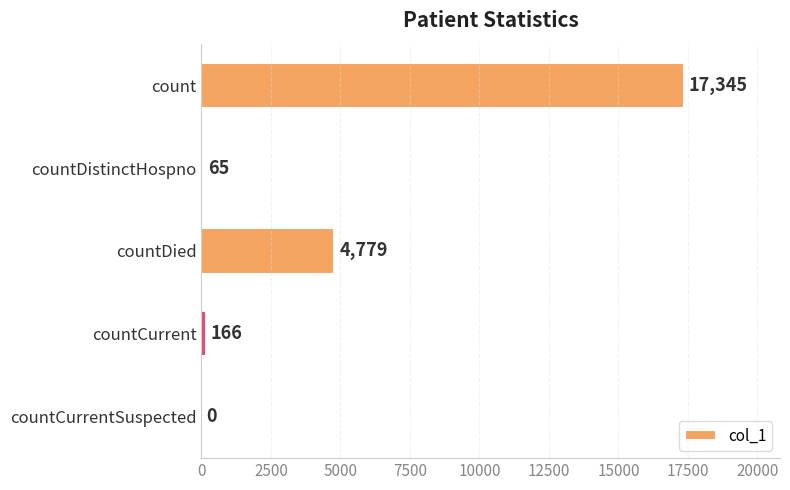

Between countDistinctHospno and count, which is larger?

count